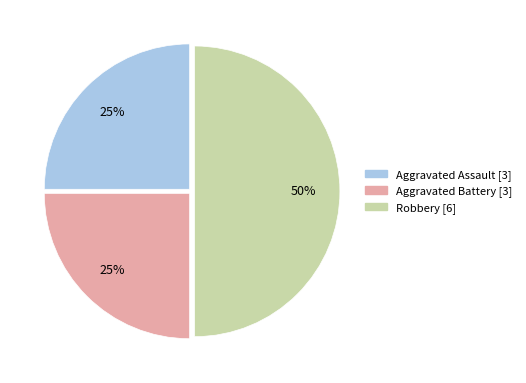

Which slice is the largest?

Robbery